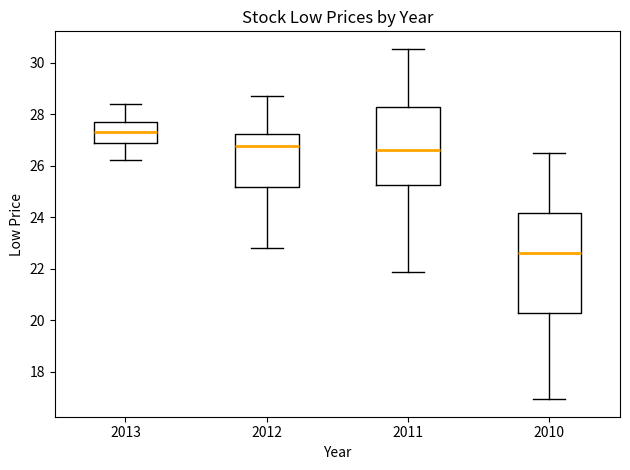

Reading left to right, read every box against the y-axis: the position of its median line, the range the box covers, and the ends of its whiskers. The values are not printed on the chart, so give them approximately, as read against the axis.

2013: median 27.2, box 26.8 to 27.8, whiskers 26.2 to 28.4
2012: median 26.8, box 25.2 to 27.2, whiskers 22.8 to 28.8
2011: median 26.6, box 25.2 to 28.2, whiskers 21.8 to 30.6
2010: median 22.6, box 20.2 to 24.2, whiskers 17.0 to 26.6